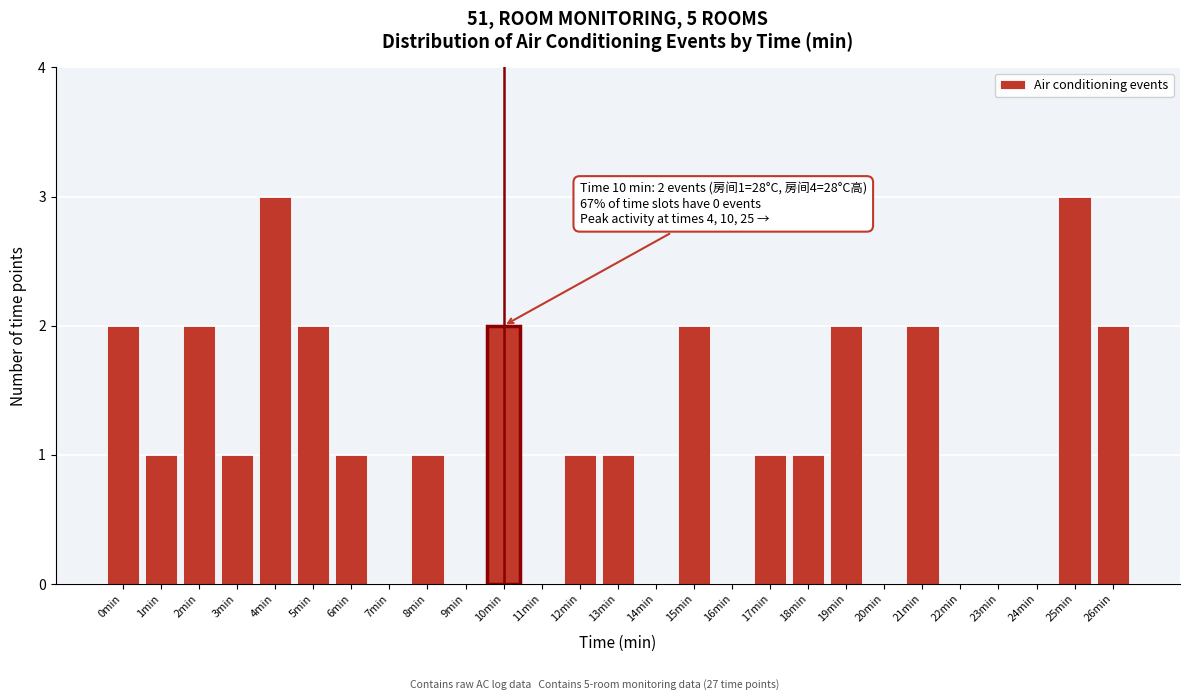

Reading left to right, extract all data points from this chart.

0min=2	1min=1	2min=2	3min=1	4min=3	5min=2	6min=1	7min=0	8min=1	9min=0	10min=2	11min=0	12min=1	13min=1	14min=0	15min=2	16min=0	17min=1	18min=1	19min=2	20min=0	21min=2	22min=0	23min=0	24min=0	25min=3	26min=2